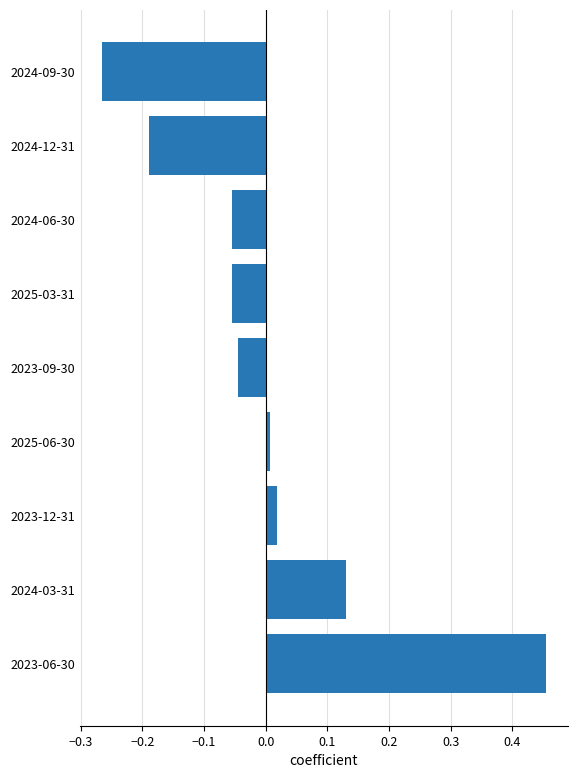

At which label is the value closest to 0?

2025-06-30